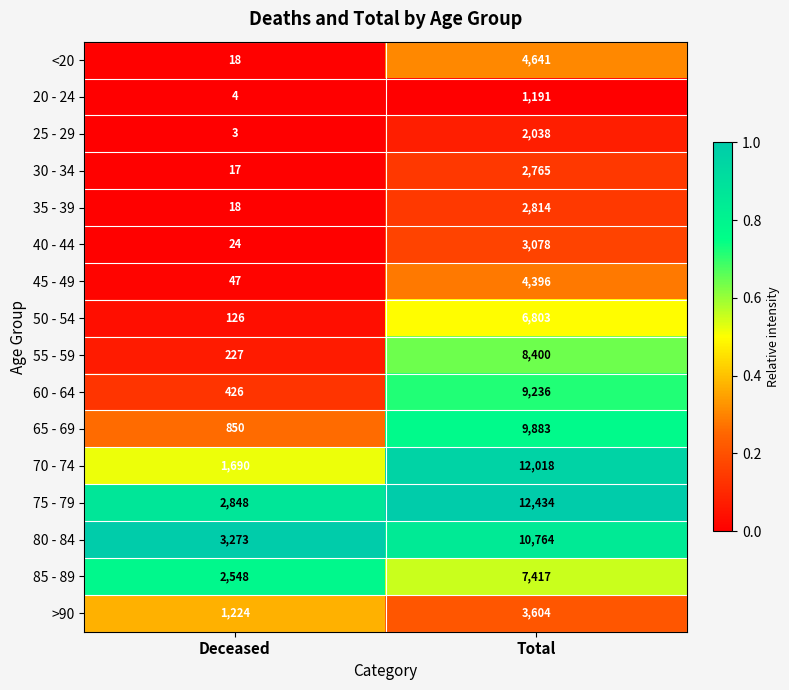

Which series has the largest total across all categories?

75 - 79